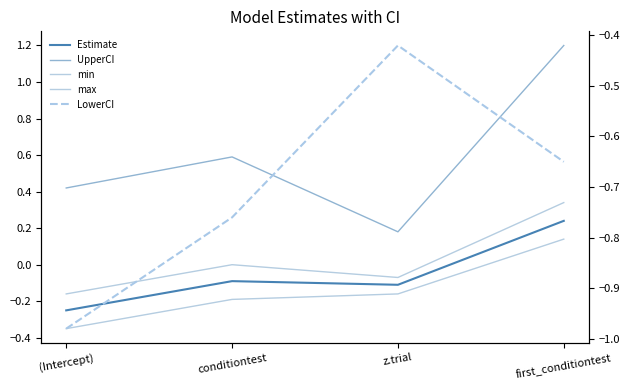

True or false: min and max intersect in this chart.

False